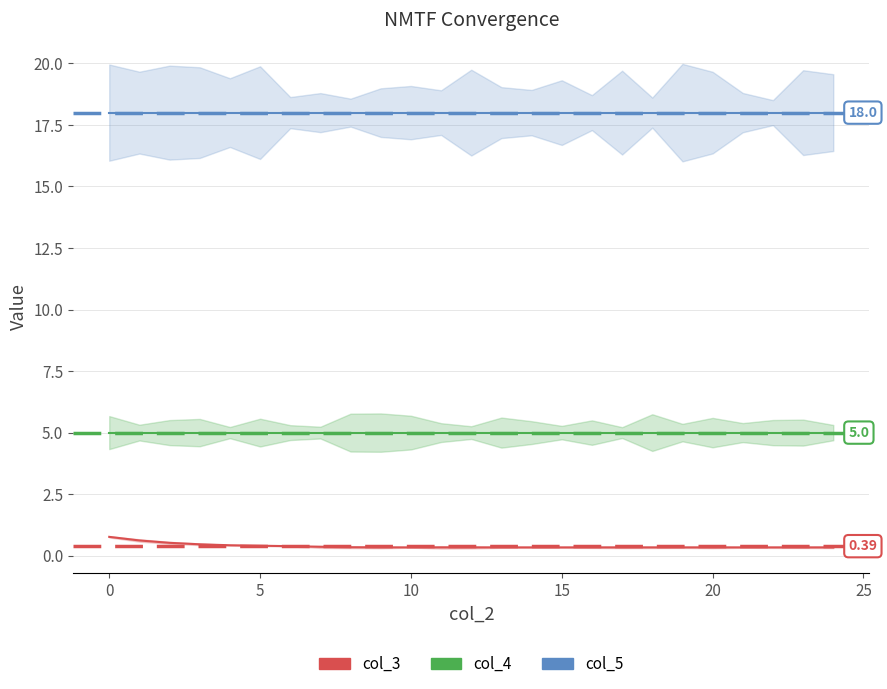

Which series has the widest spread of values?

col_3